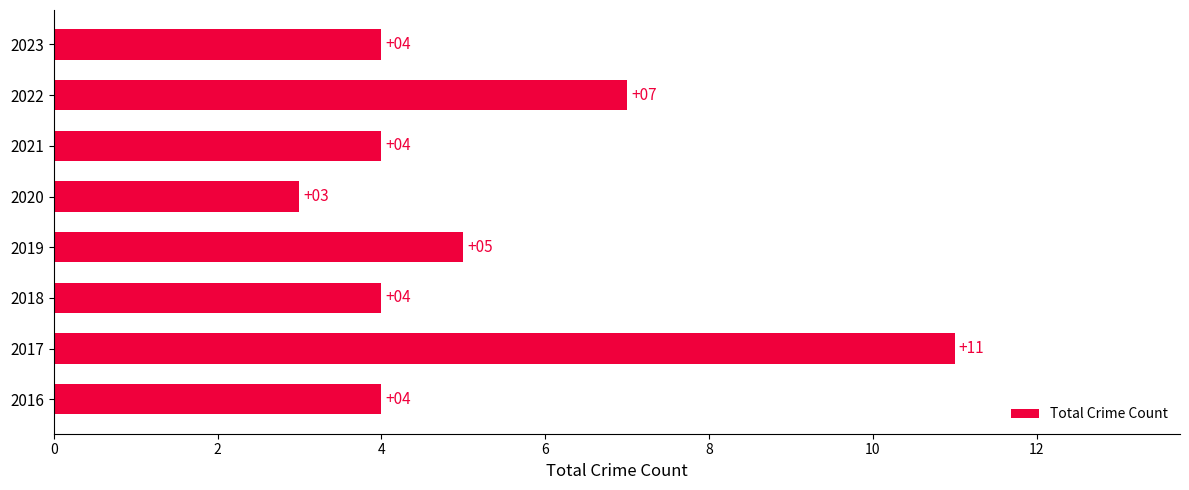

What is the sum of all values?

42